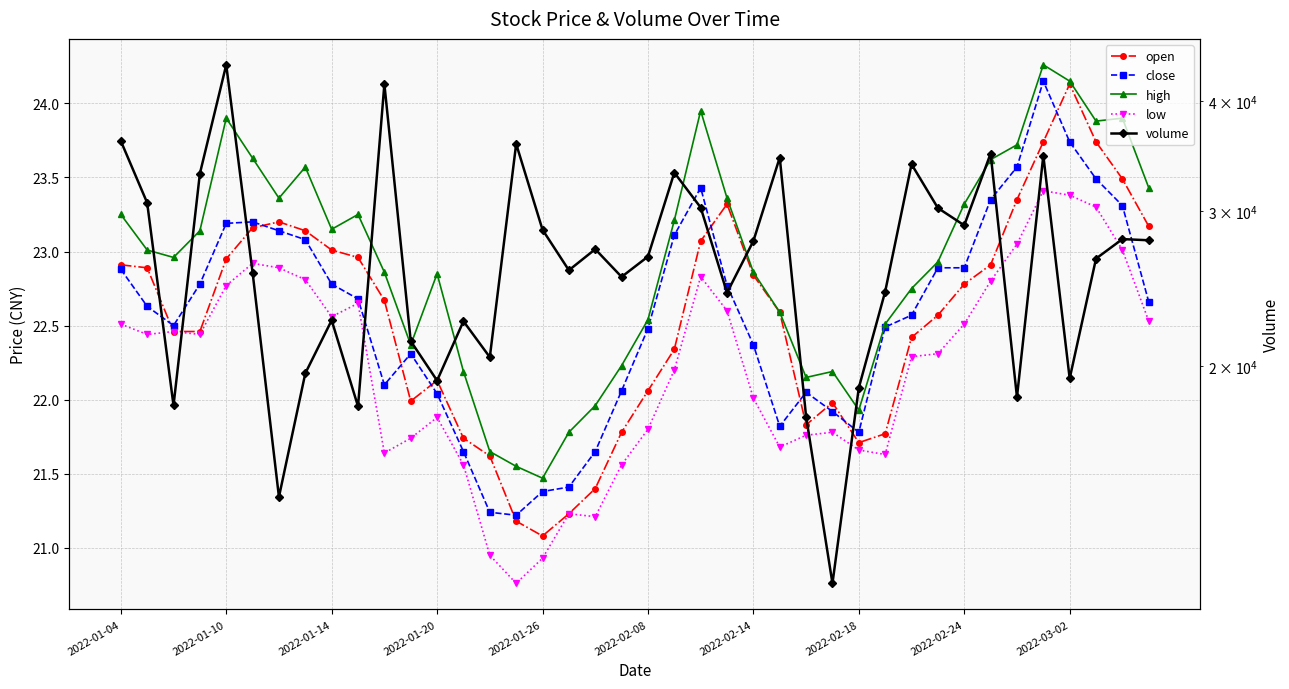

Is it true that open equals 22.9 at 2022-01-04?

True